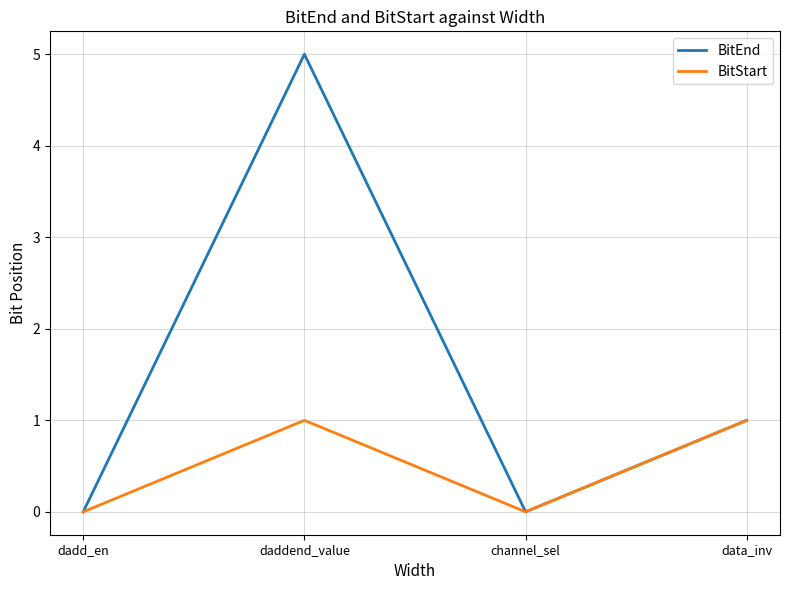

Reading left to right, list all the values displayed in this chart.

BitEnd: 0	5	0	1
BitStart: 0	1	0	1